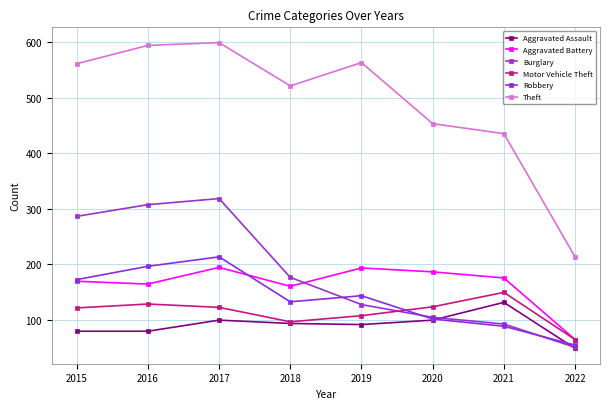

Does the chart display data point markers on the line(s)?

Yes